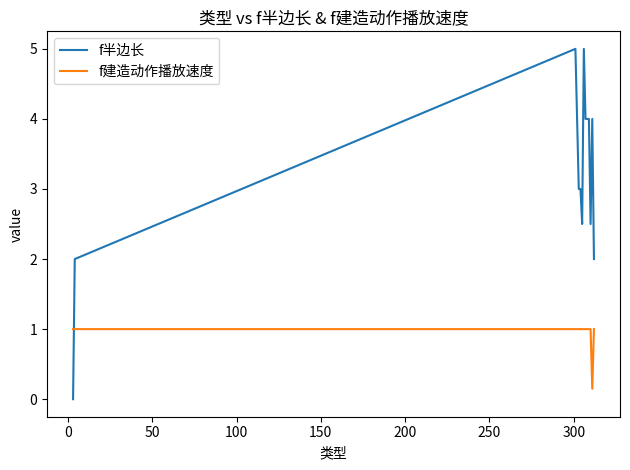

Is this an area chart (filled region under the line)?

No